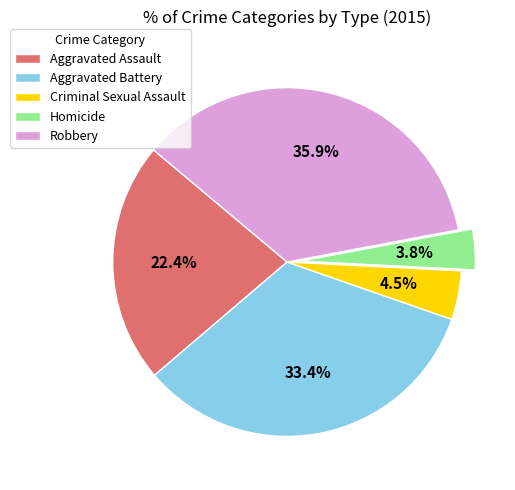

What percentage is the Robbery slice, to the nearest percent?

36%